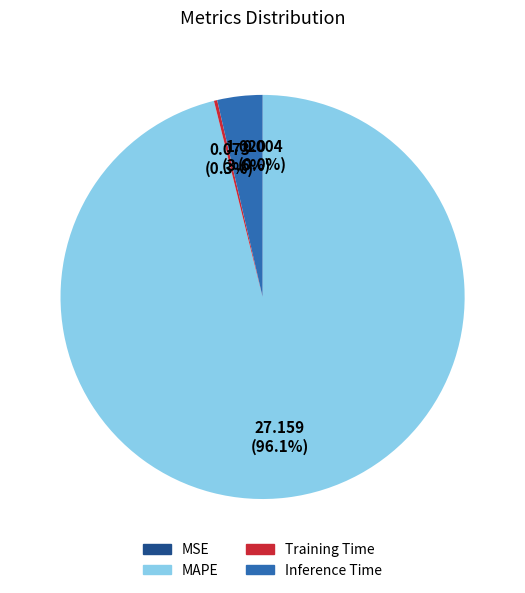

The MAPE slice represents 87% of the pie. True or false?

False